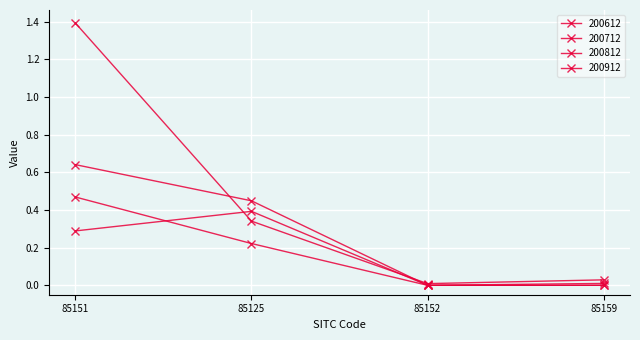

What is the difference between the second highest and minimum values in the 200912 series?

0.2